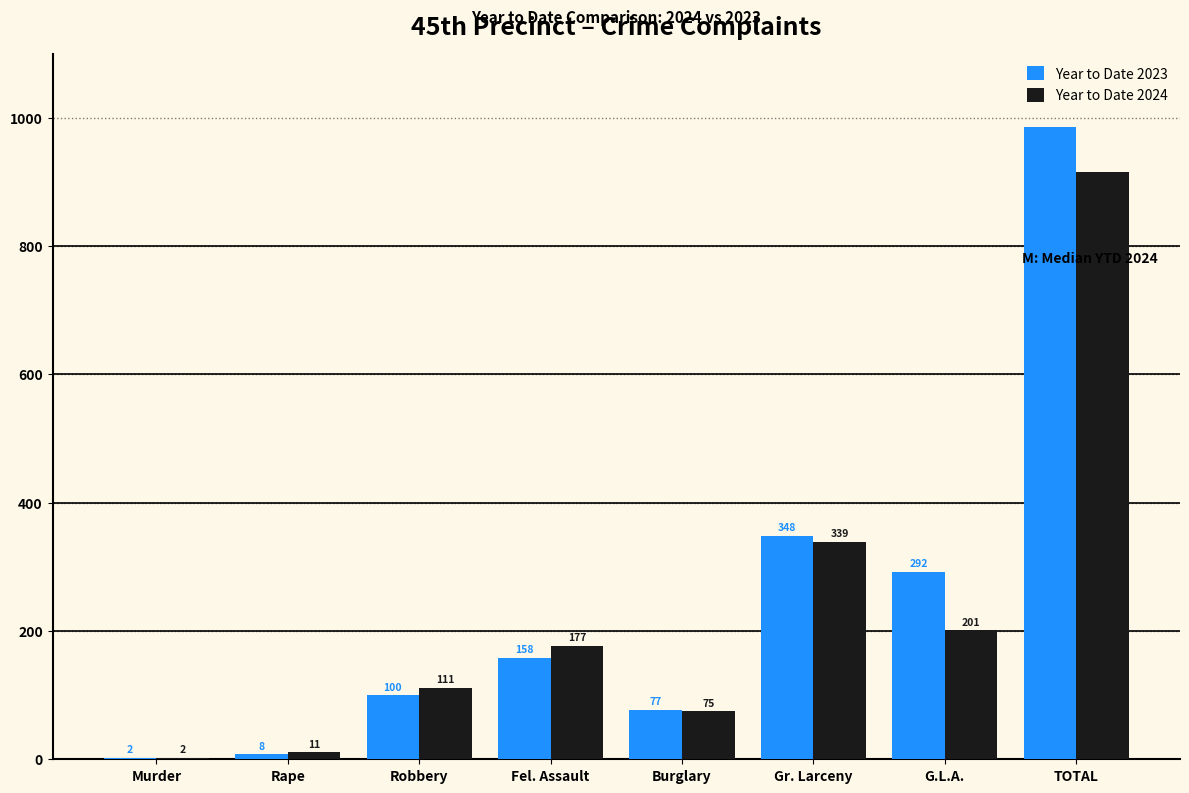

Where is Year to Date 2024 nearest to the value 459?

Gr. Larceny